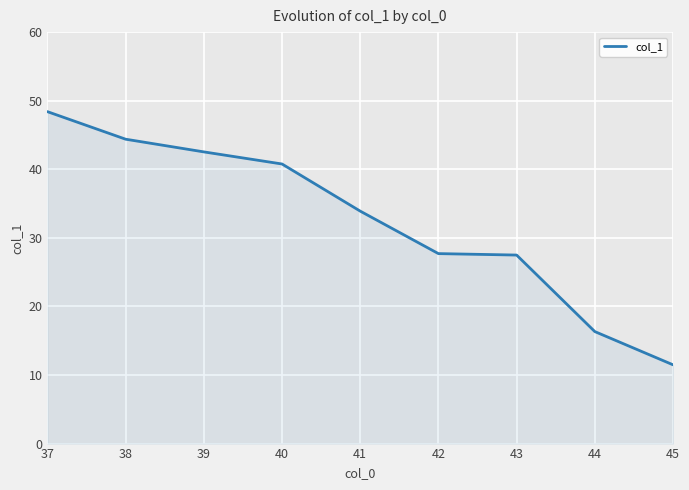

What is the difference between the values at 42 and 39?

14.8